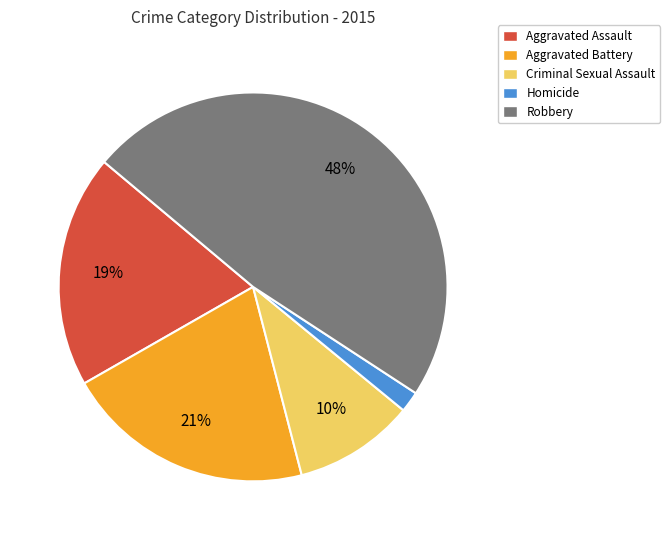

Count the number of slices in the pie.

5